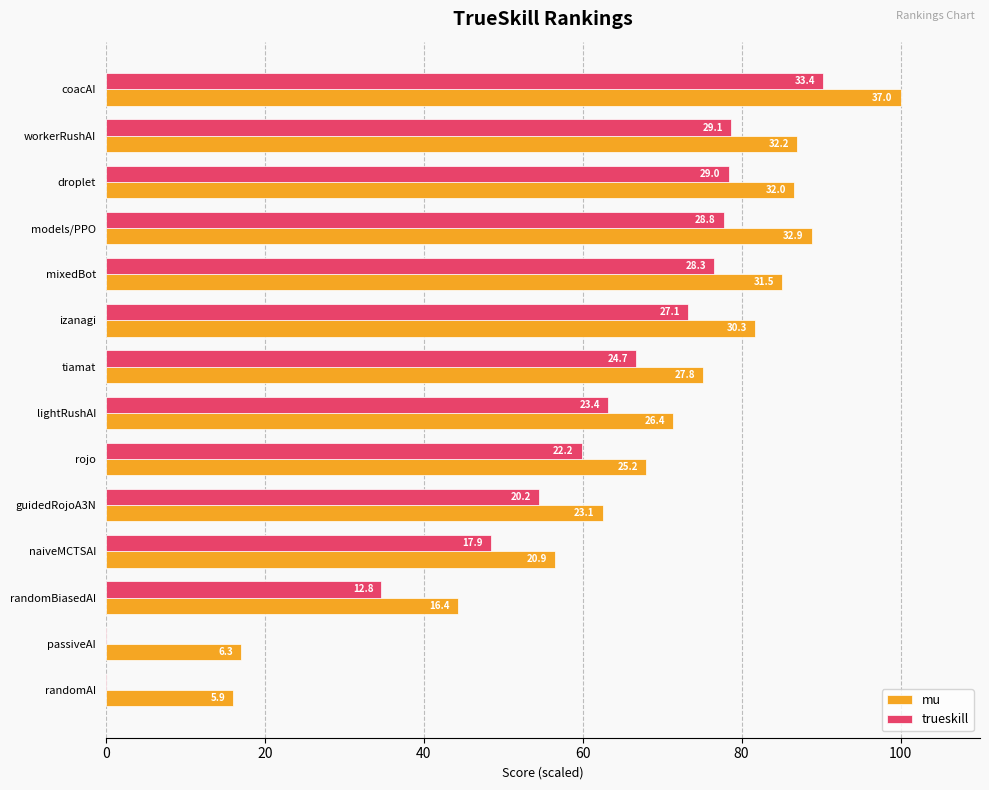

What is the value of the mu bar at the 10th from the left?

62.5